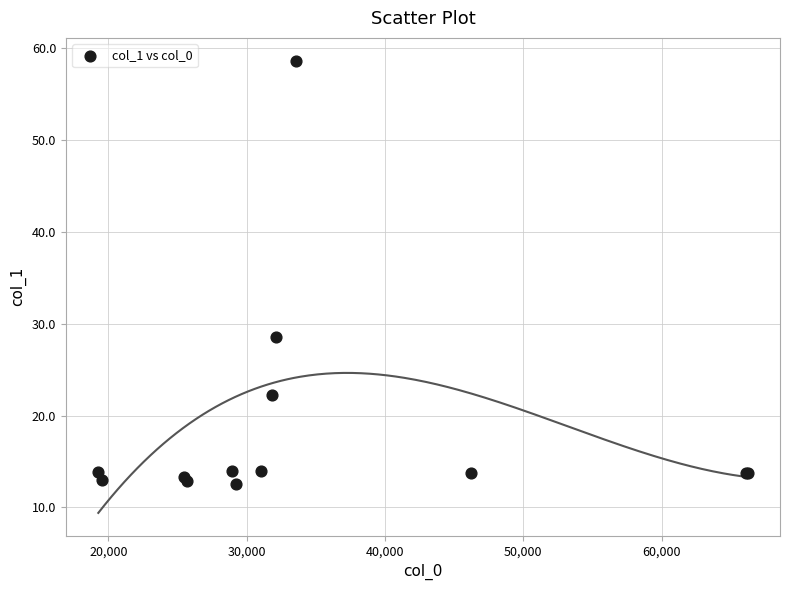

What Y value in the scatter plot is closest to 35?

28.6